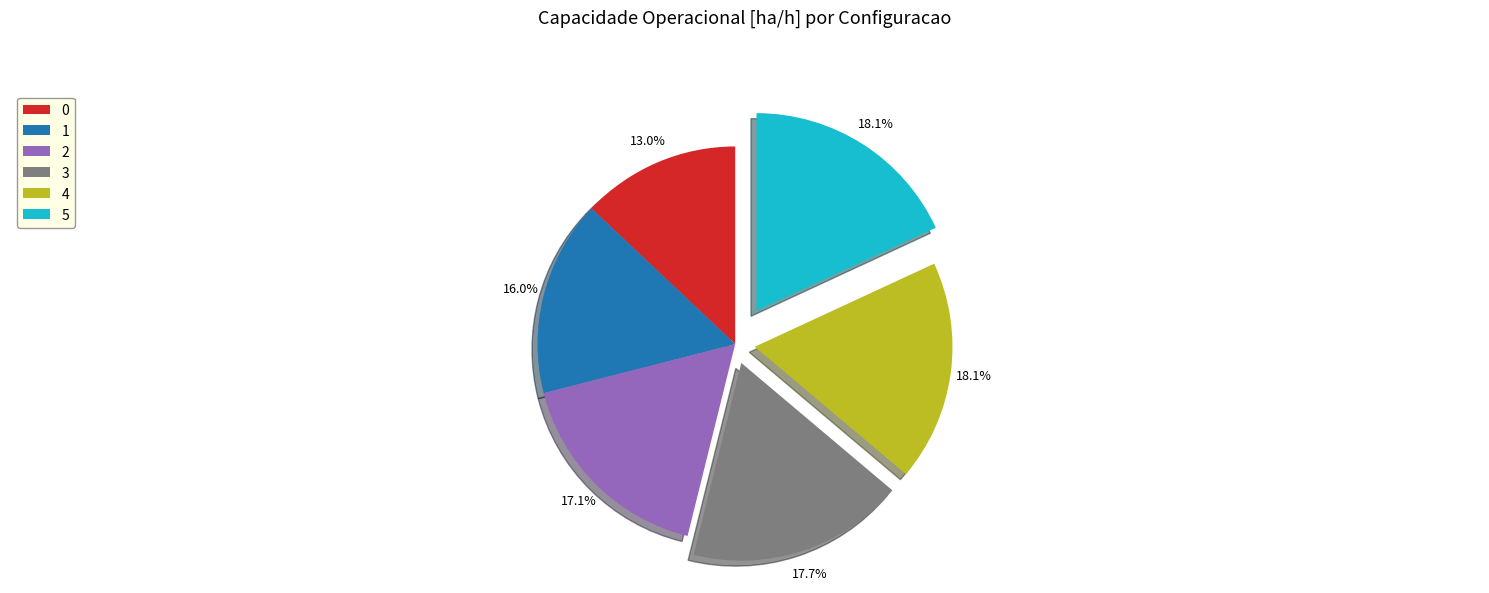

True or false: 2 accounts for 17% of the total.

True